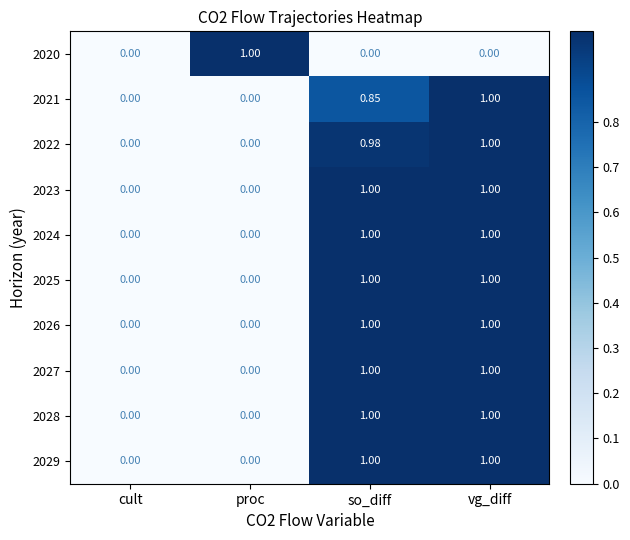

How many series are shown in this chart?

10